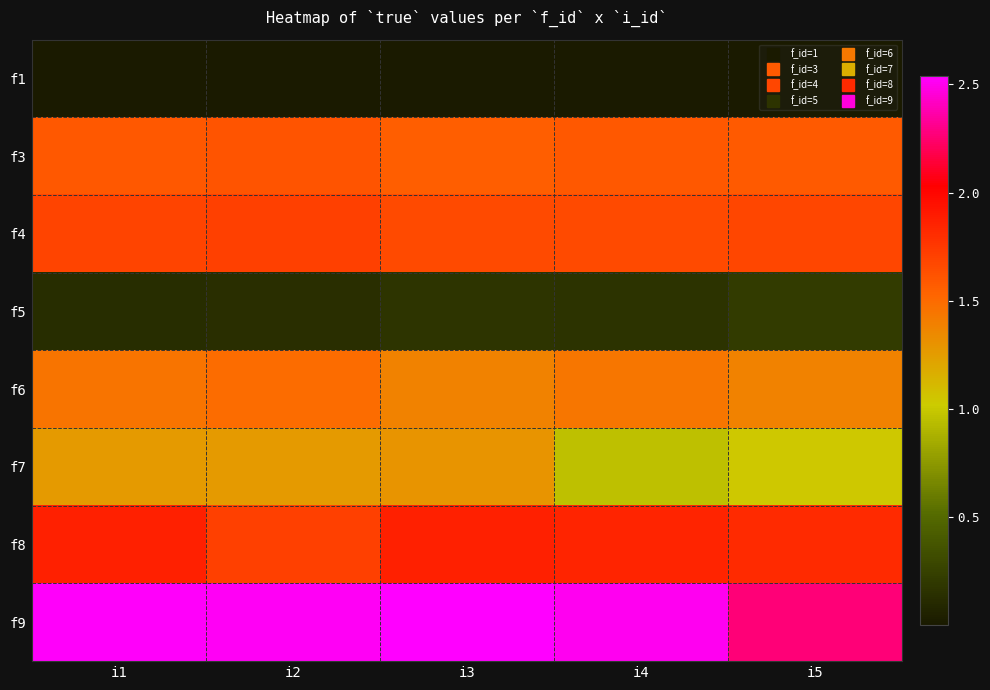

Reading left to right, transcribe all the data shown in this chart.

f1: i1=0.0	i2=0.0	i3=0.0	i4=0.0	i5=0.0
f3: i1=1.6	i2=1.6	i3=1.6	i4=1.6	i5=1.6
f4: i1=1.7	i2=1.7	i3=1.7	i4=1.7	i5=1.7
f5: i1=0.1	i2=0.1	i3=0.2	i4=0.2	i5=0.2
f6: i1=1.5	i2=1.5	i3=1.4	i4=1.4	i5=1.4
f7: i1=1.3	i2=1.3	i3=1.3	i4=1.0	i5=1.0
f8: i1=1.9	i2=1.7	i3=1.9	i4=1.8	i5=1.8
f9: i1=2.5	i2=2.5	i3=2.5	i4=2.5	i5=2.3